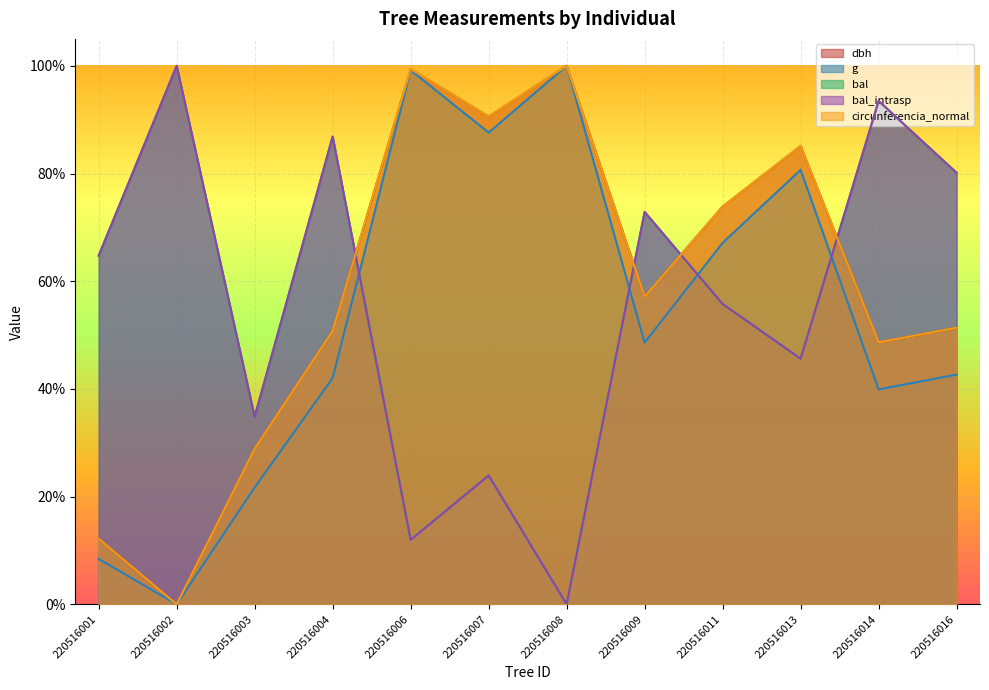

How many lines are shown in the chart?

5